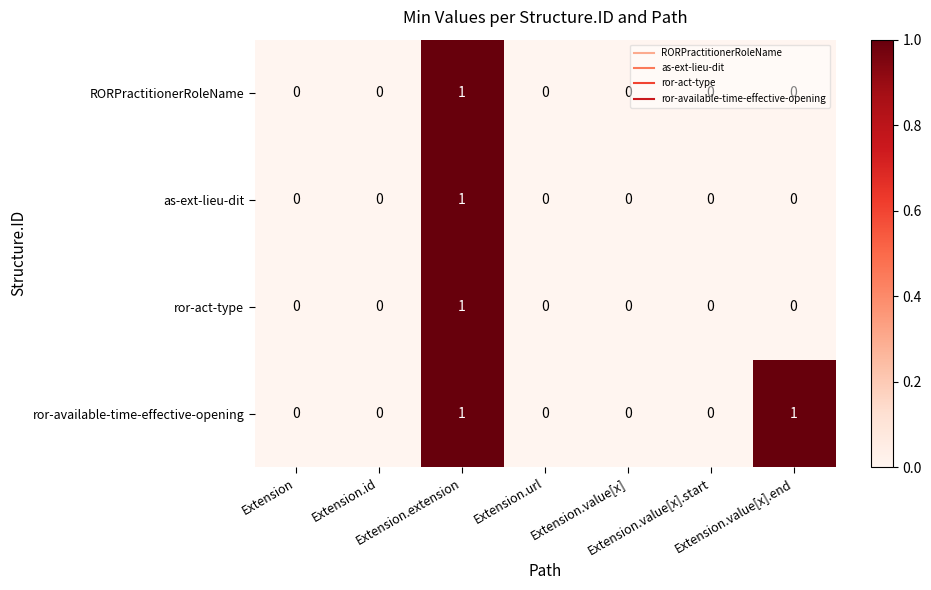

Which series has the largest total across all categories?

ror-available-time-effective-opening